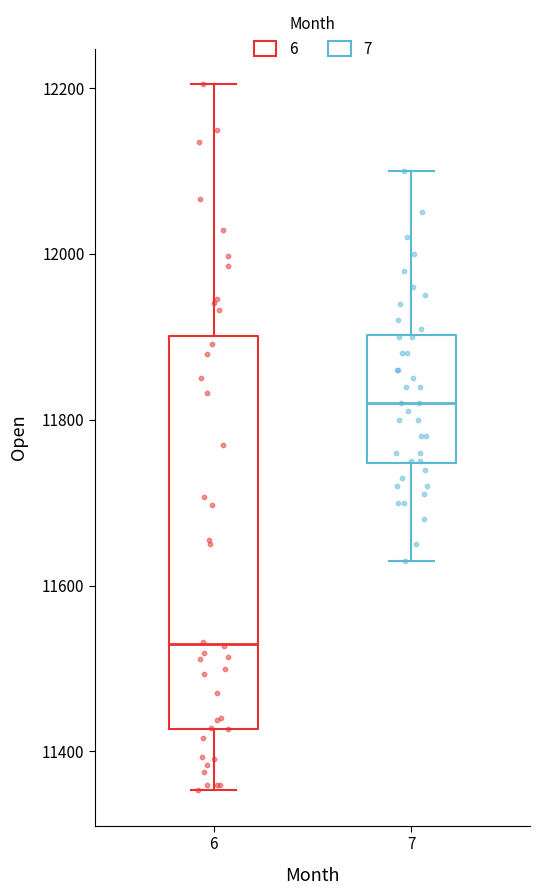

Reading left to right, transcribe this box plot: for each box, give where its median line is, the range the box spans, and where its two whiskers end, as read against the y-axis. The values are not printed on the chart, so give them approximately, as read against the axis.

6: median 11520, box 11420 to 11900, whiskers 11360 to 12200
7: median 11820, box 11740 to 11900, whiskers 11640 to 12100